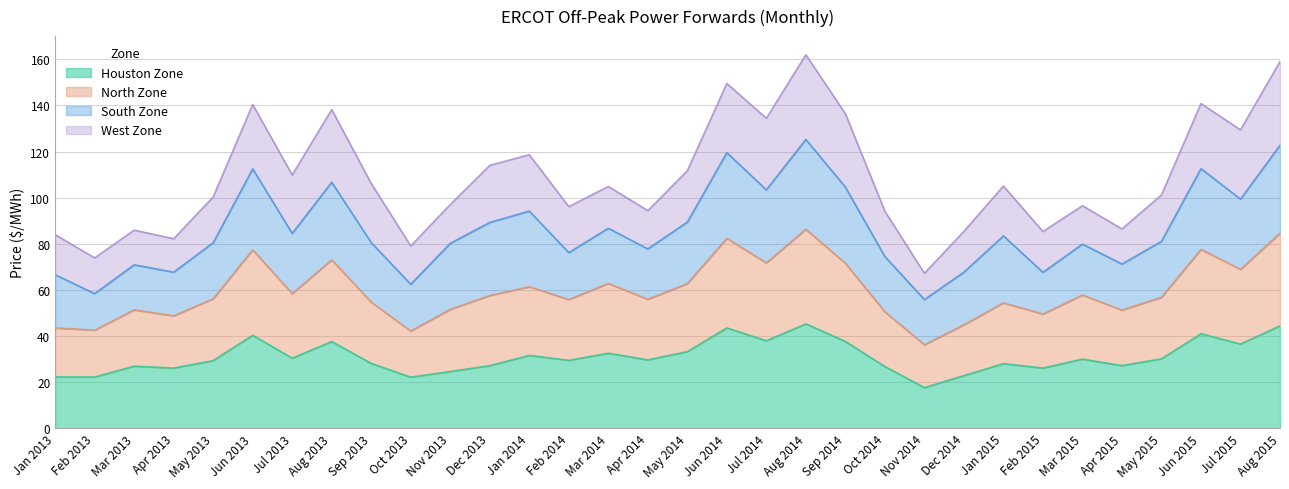

What are all the series names shown in the legend?

Houston Zone, North Zone, South Zone, West Zone